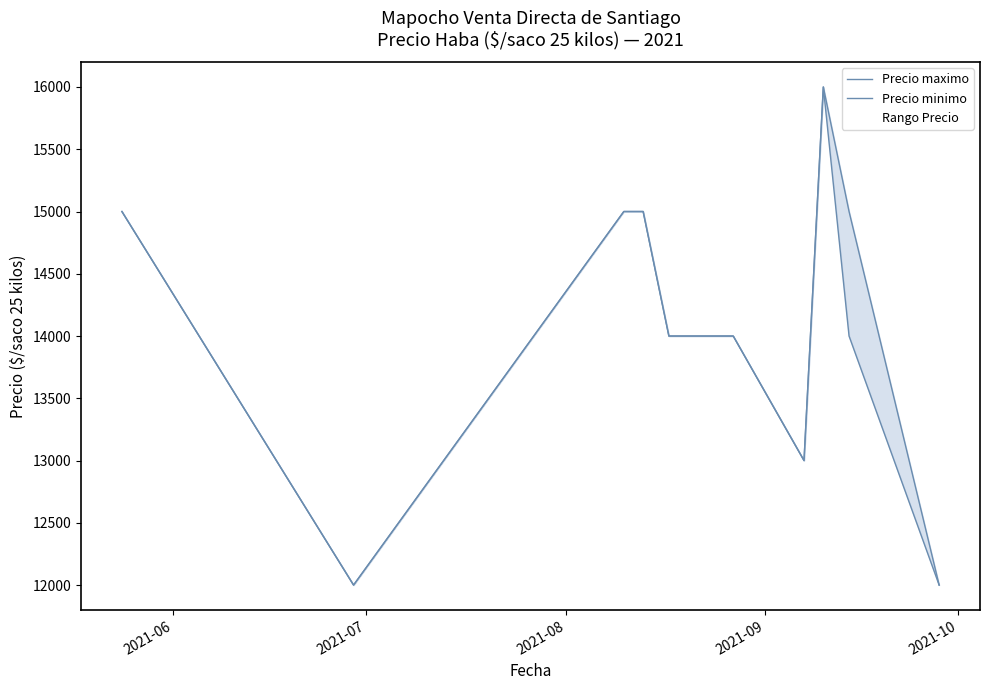

Does the chart display data point markers on the line(s)?

No